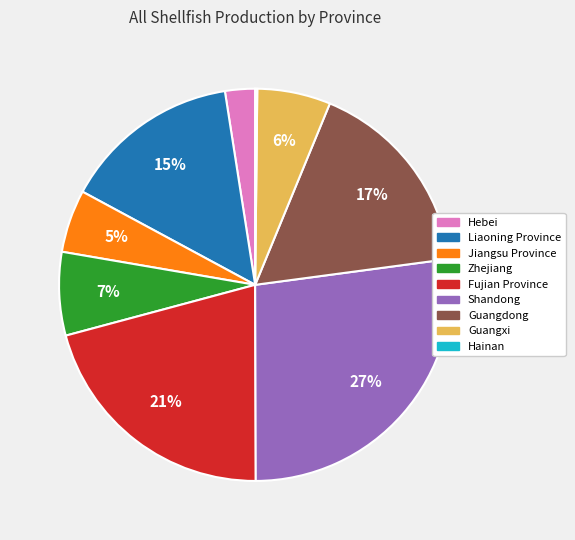

To the nearest percent, what is the difference between the largest and smallest slice percentages?

27%